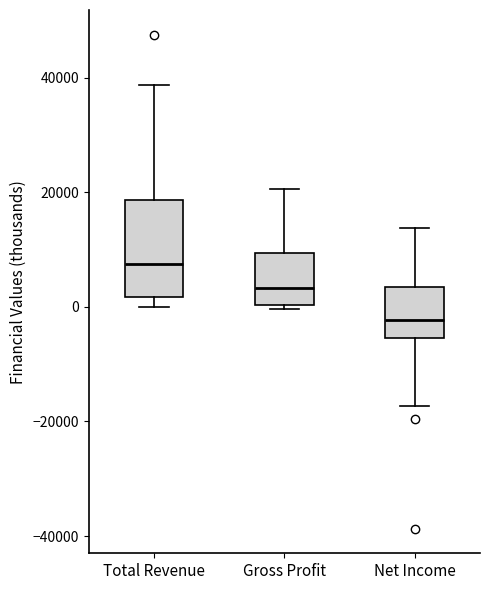

Which box is the tallest, from its lower edge to its upper edge?

Total Revenue